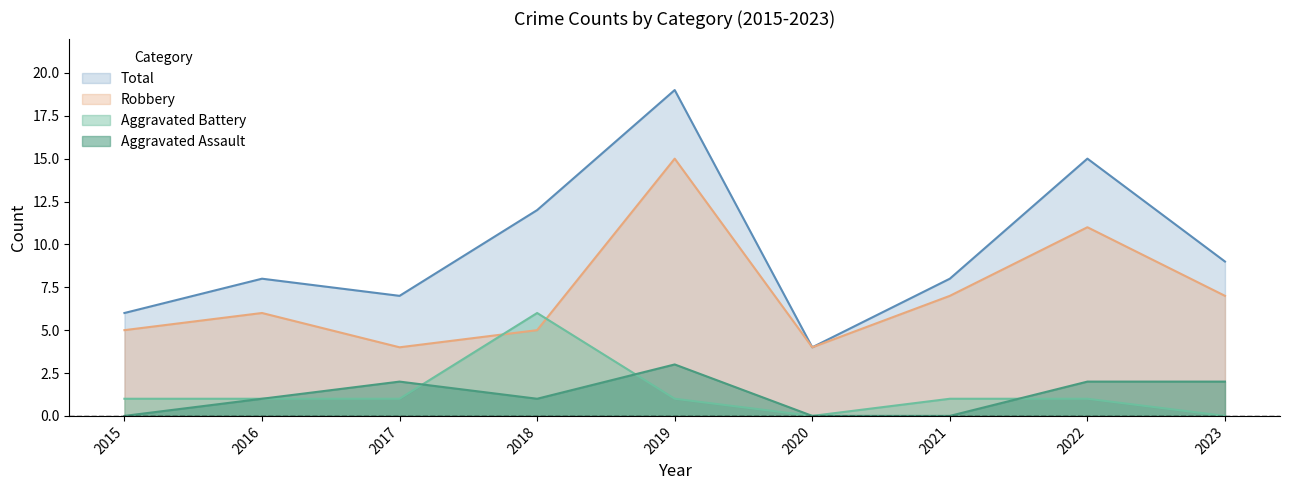

What is the approximate value of Total at 2019, to the nearest 10?

20